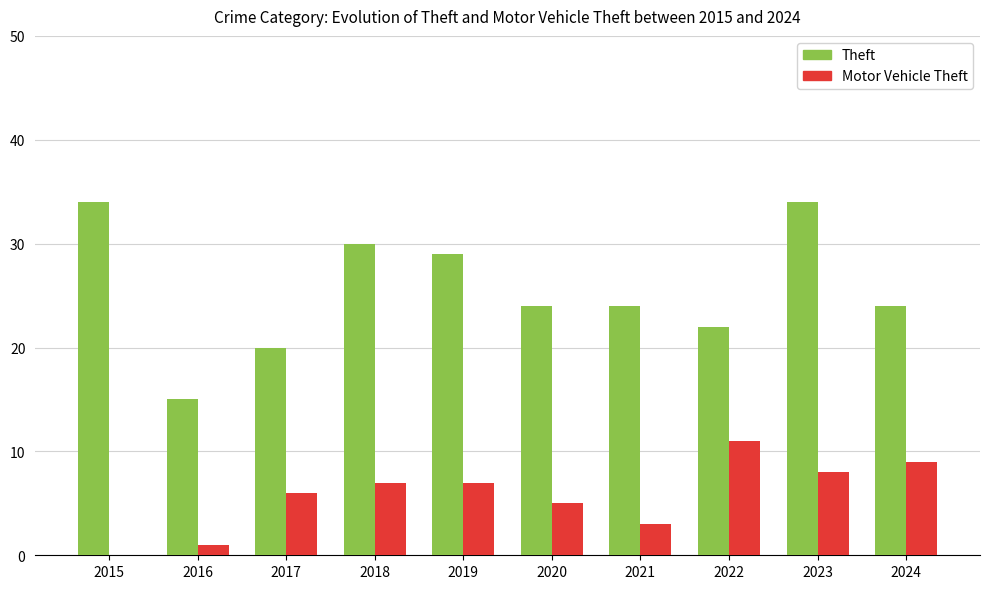

Which series has the largest total across all categories?

Theft